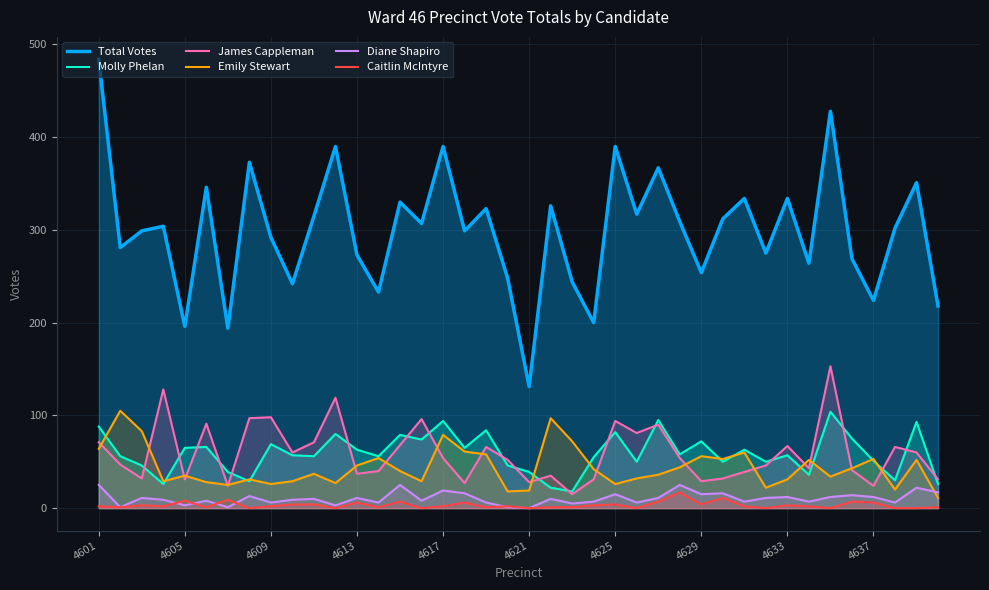

True or false: Caitlin McIntyre and Molly Phelan intersect in this chart.

False